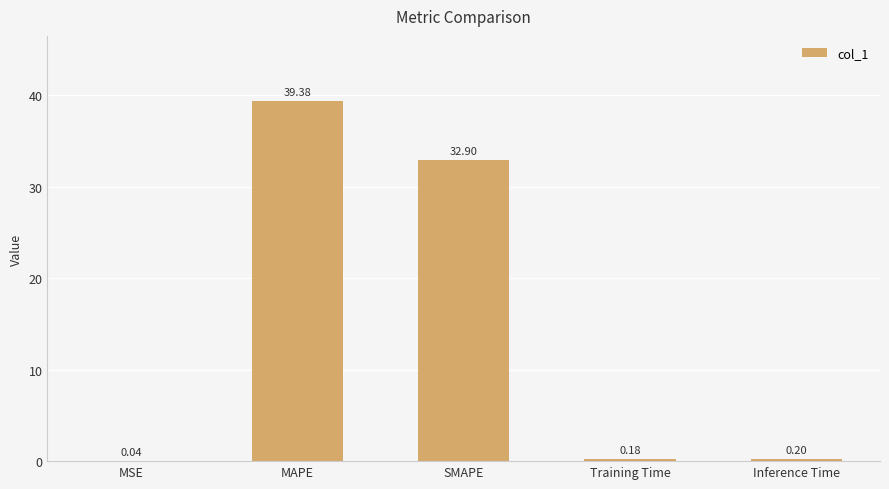

Between MAPE and SMAPE, which is larger?

MAPE